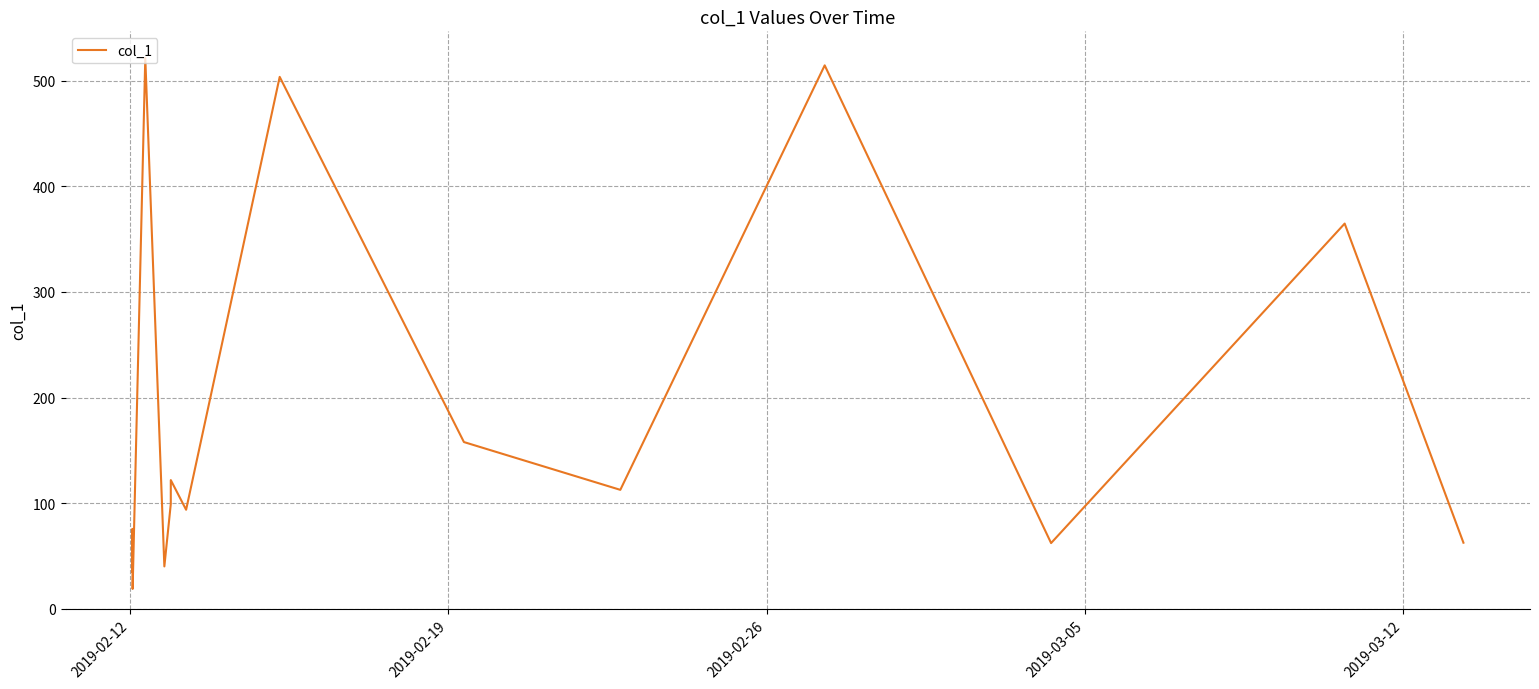

What is the greatest value displayed?

521.5